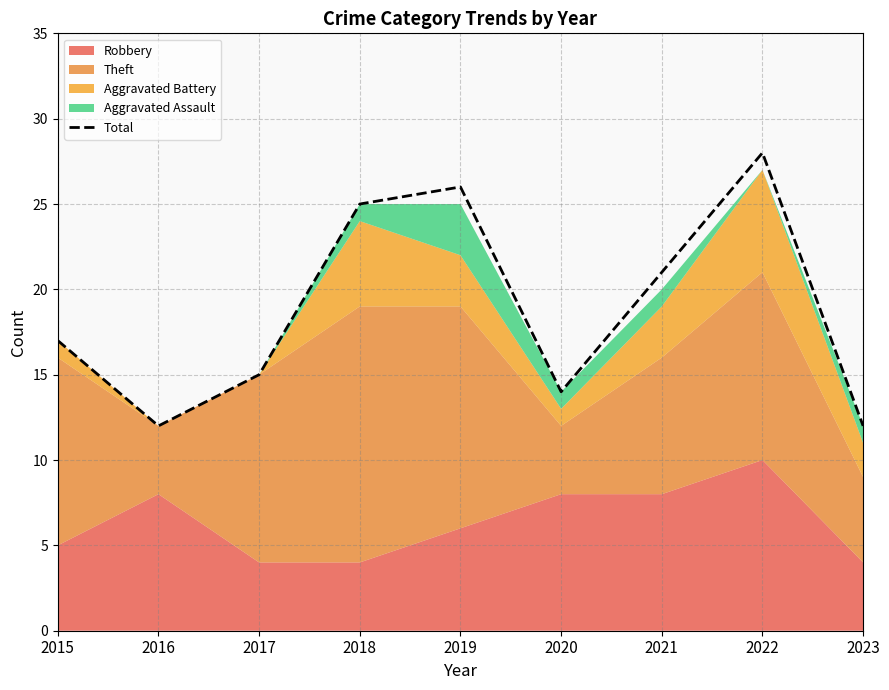

True or false: there are more than 1 points higher than both neighbors.

True